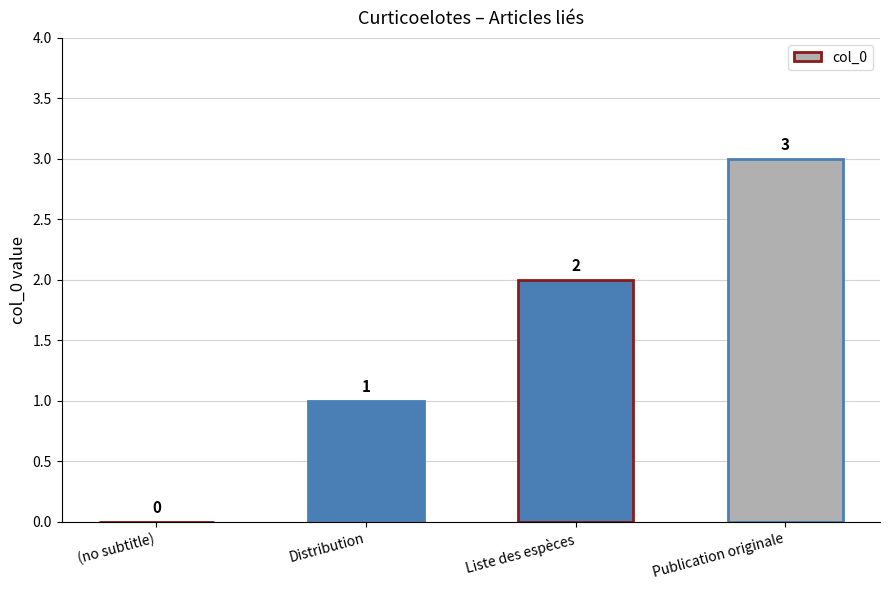

What is the difference between the values at Liste des espèces and (no subtitle)?

2